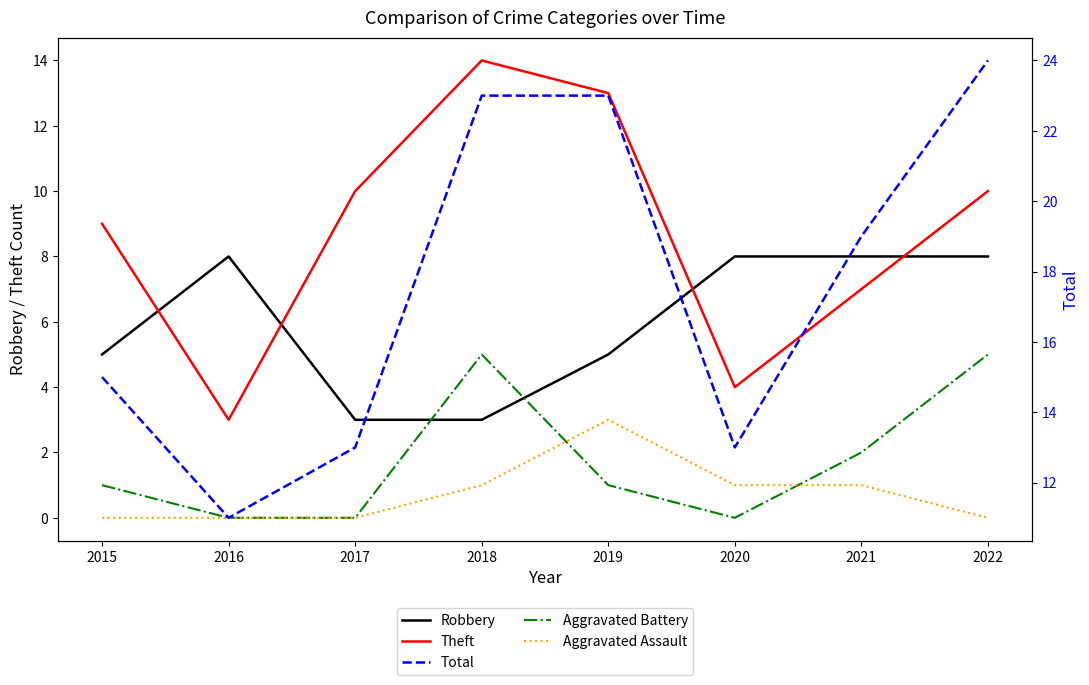

Is this an area chart (filled region under the line)?

No